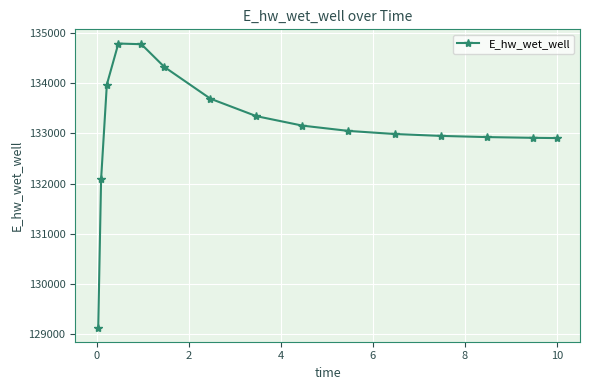

What is the value of the 5th point from the left?

134777.8